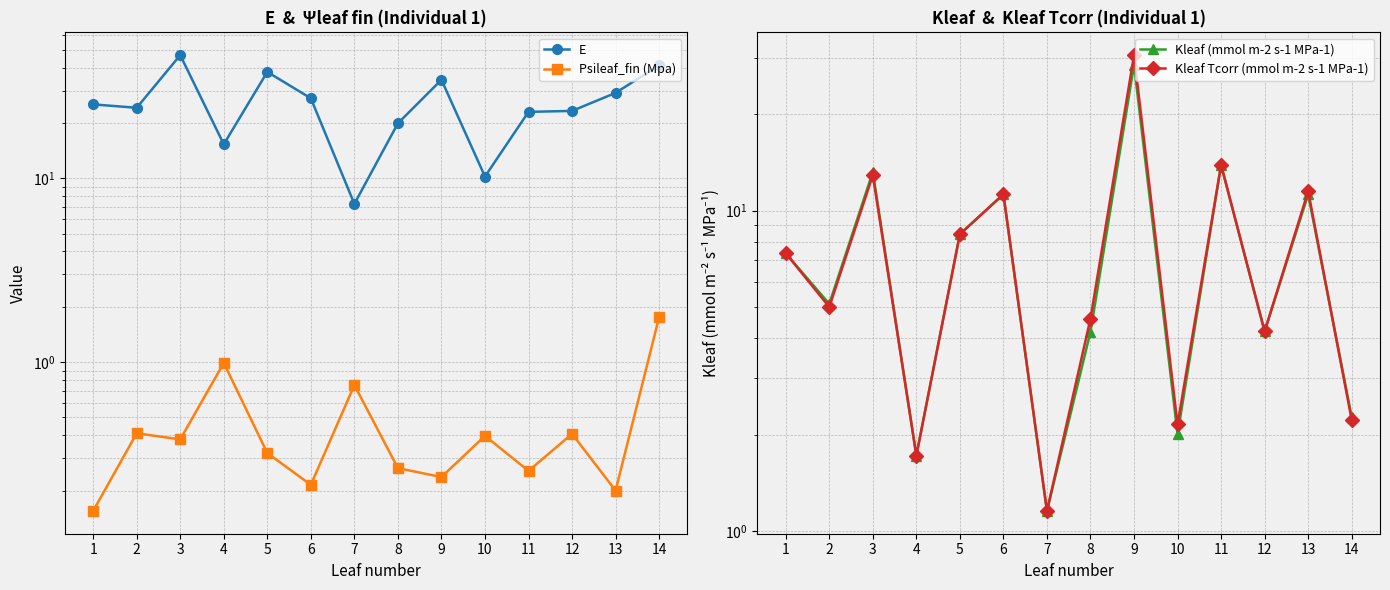

What is the value of the Kleaf Tcorr (mmol m-2 s-1 MPa-1) point at the 14th from the left?

2.2